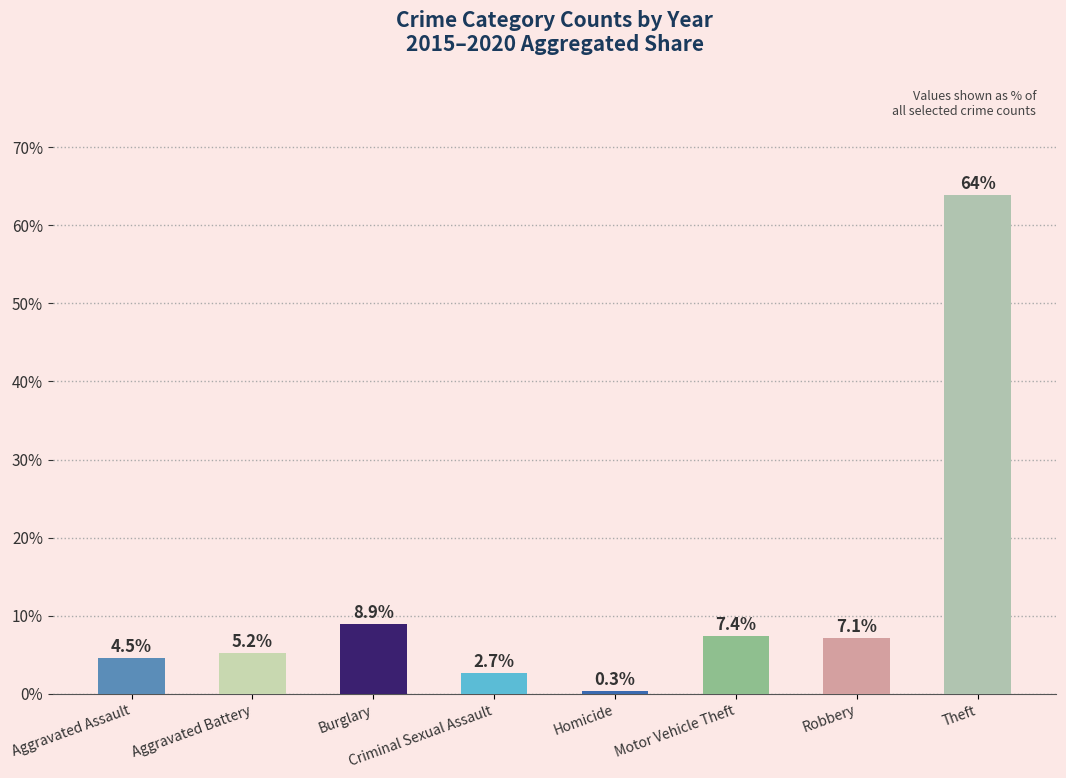

How many bars are there in total?

8